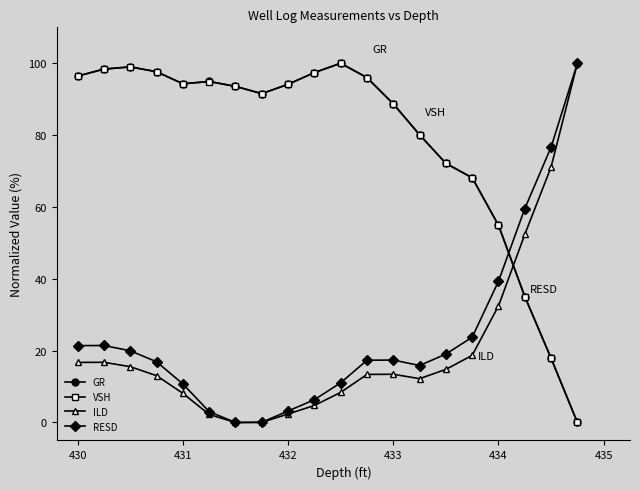

What is the difference between the second highest and minimum values in the ILD series?

71.1